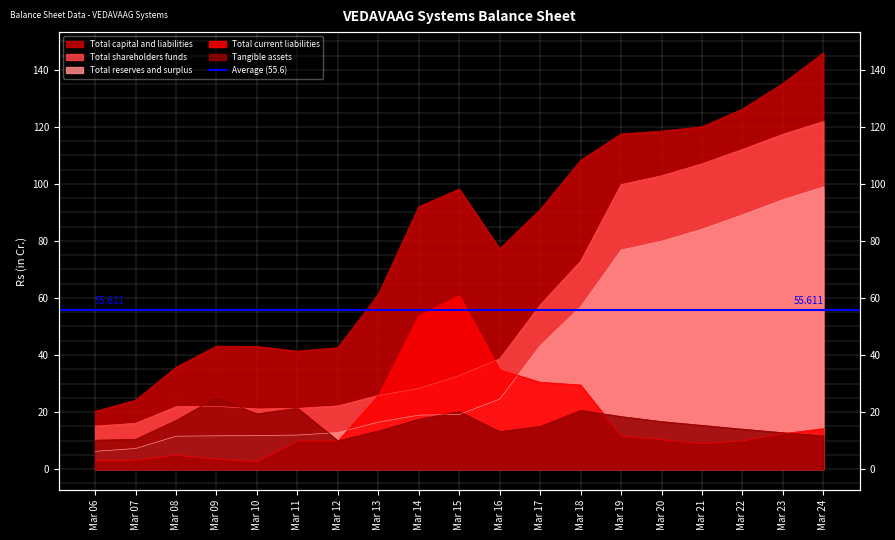

Reading left to right, transcribe all the data shown in this chart.

Total capital and liabilities: 20.3	24.1	35.7	43.1	43.0	41.4	42.6	61.3	92.0	98.2	77.3	91.0	108.3	117.5	118.5	120.0	126.3	135.2	145.9
Total shareholders funds: 15.1	16.1	21.9	22.0	21.1	21.3	22.1	25.8	28.3	32.8	38.7	57.6	72.9	99.8	102.8	107.1	112.1	117.4	121.9
Total reserves and surplus: 6.2	7.2	11.5	11.7	11.7	11.9	12.8	16.5	18.9	19.1	24.5	43.3	57.0	76.8	79.9	84.1	89.2	94.5	98.9
Total current liabilities: 2.9	3.1	4.9	3.4	2.6	9.8	9.8	25.8	53.7	60.8	34.8	30.4	29.5	11.6	10.3	8.9	9.9	12.4	14.2
Tangible assets: 10.1	10.4	17.1	25.0	19.4	21.4	9.9	13.3	17.4	20.2	13.1	15.0	20.6	18.4	16.7	15.3	14.0	12.8	11.6